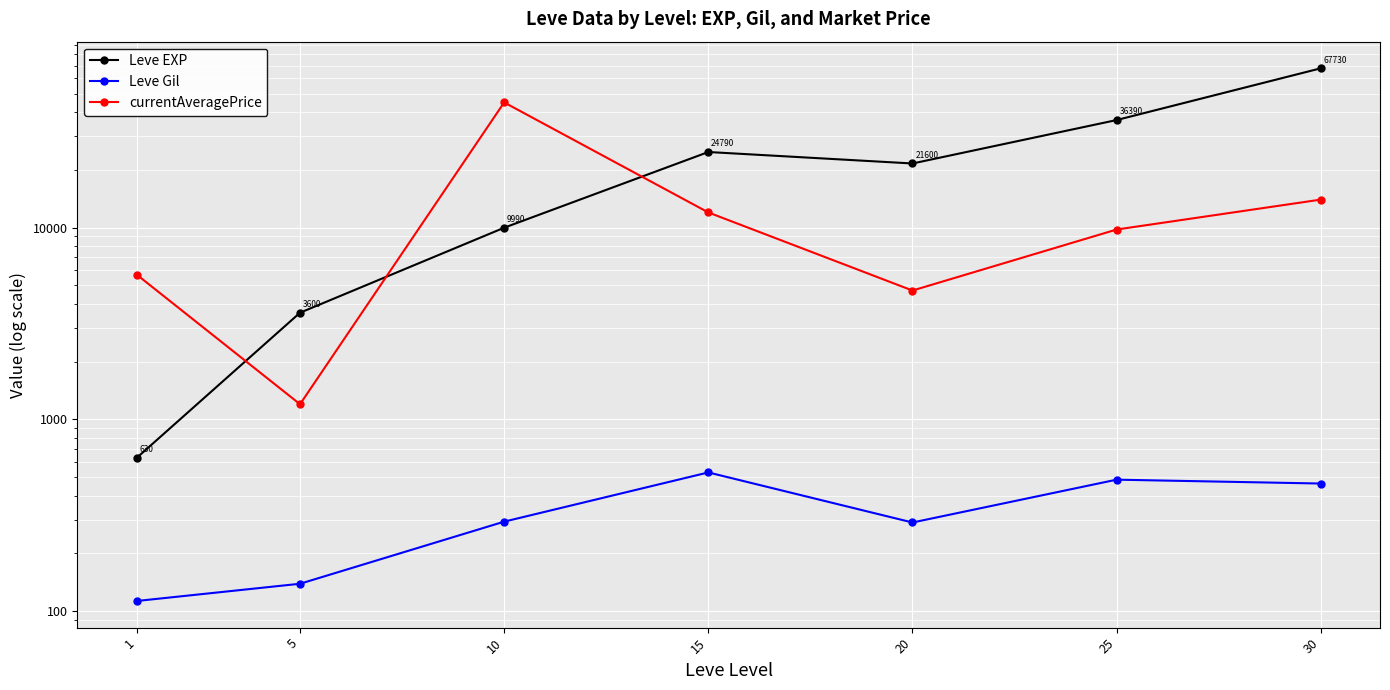

Reading left to right, transcribe all the data shown in this chart.

Leve EXP: 1=630	5=3600	10=9990	15=24790	20=21600	25=36390	30=67730
Leve Gil: 1=113	5=139	10=293	15=529	20=290	25=485	30=463
currentAveragePrice: 1=5687	5=1200	10=44966	15=11999	20=4699	25=9775	30=13999